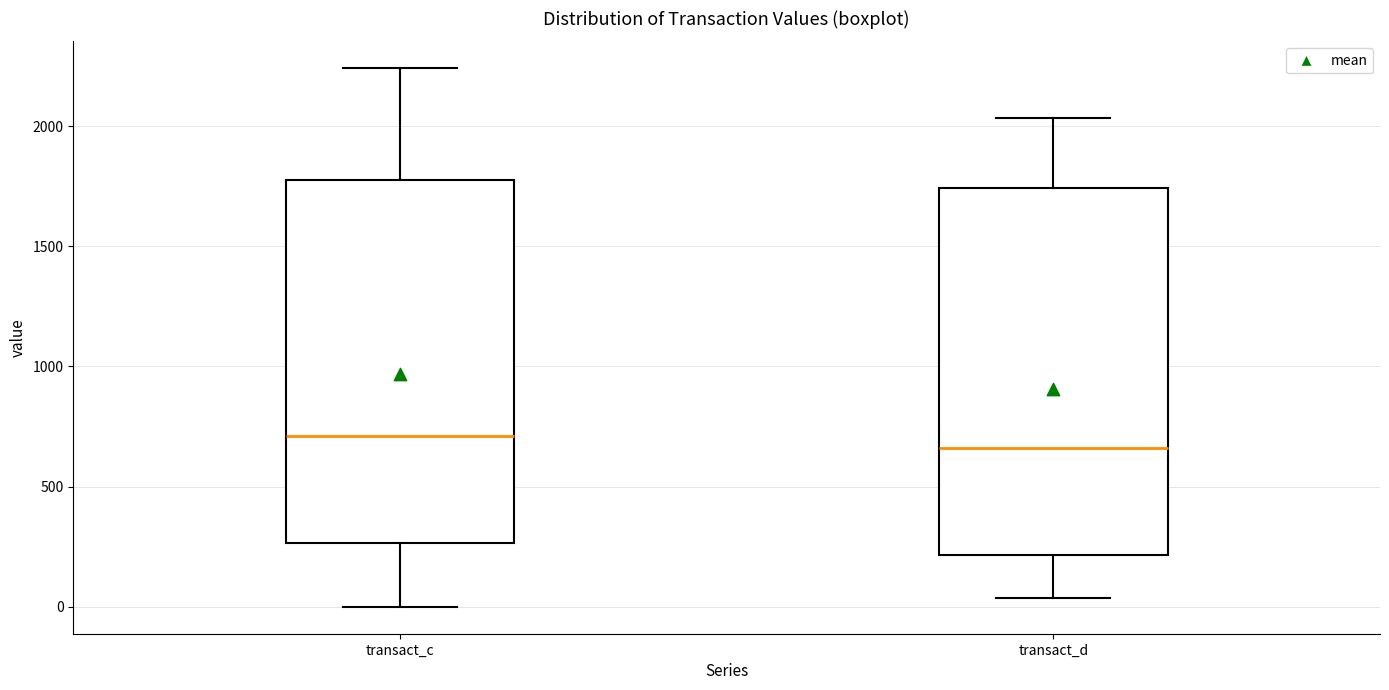

Reading left to right, read every box against the y-axis: the position of its median line, the range the box covers, and the ends of its whiskers. The values are not printed on the chart, so give them approximately, as read against the axis.

transact_c: median 700, box 250 to 1800, whiskers 0 to 2250
transact_d: median 650, box 200 to 1750, whiskers 50 to 2050